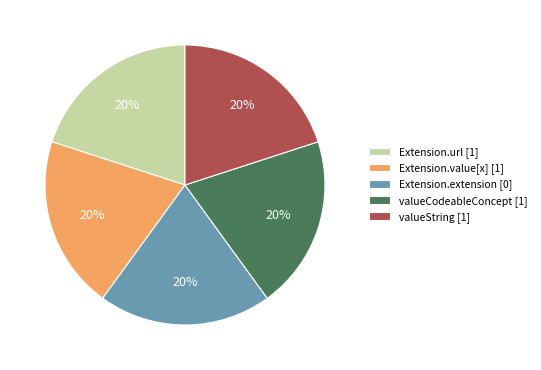

What percentage is the Extension.extension [0] slice, to the nearest percent?

20%